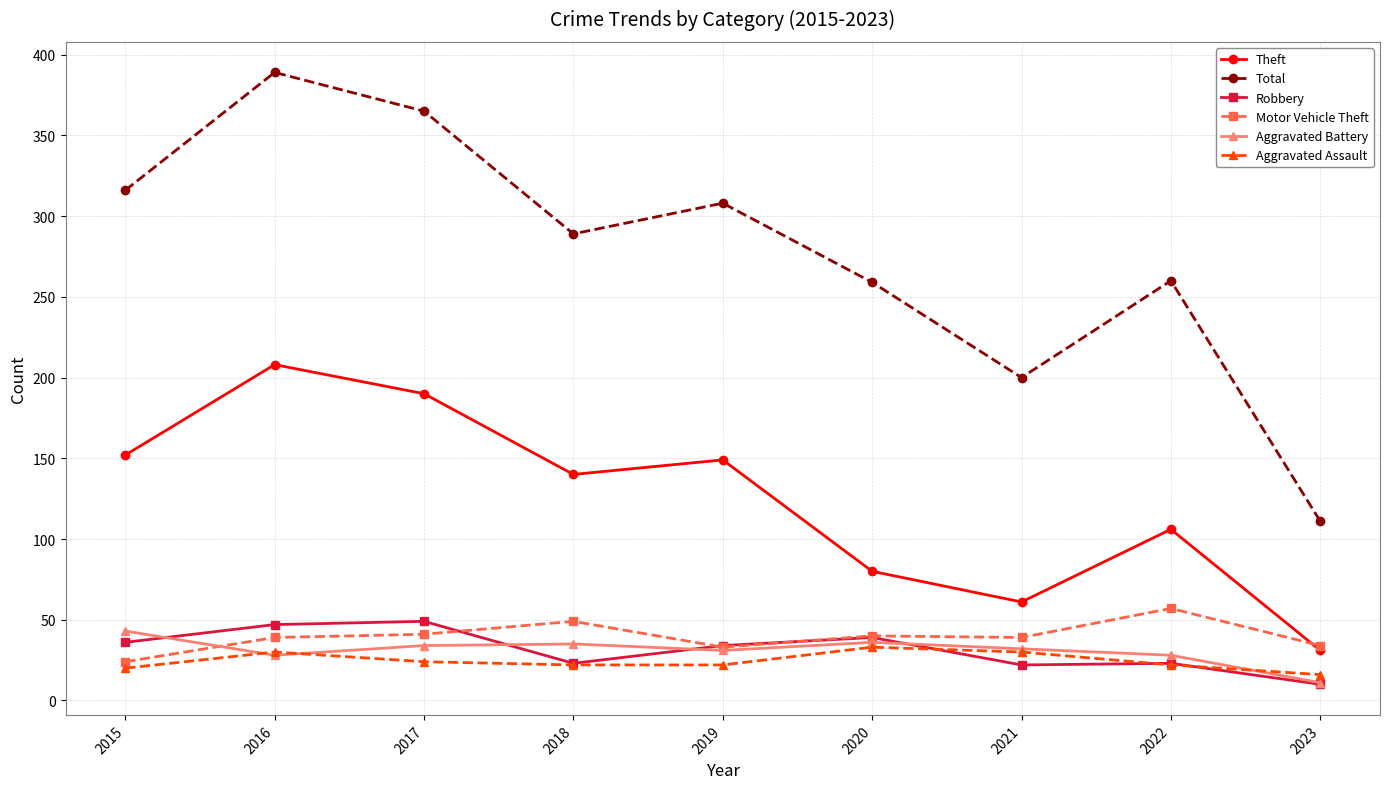

Which series ends up on top after the final intersection of Aggravated Assault and Aggravated Battery?

Aggravated Assault